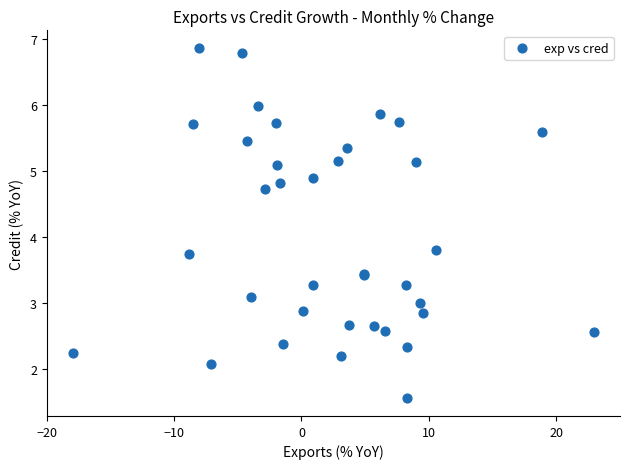

What Y value in the scatter plot is closest to 4?

3.8